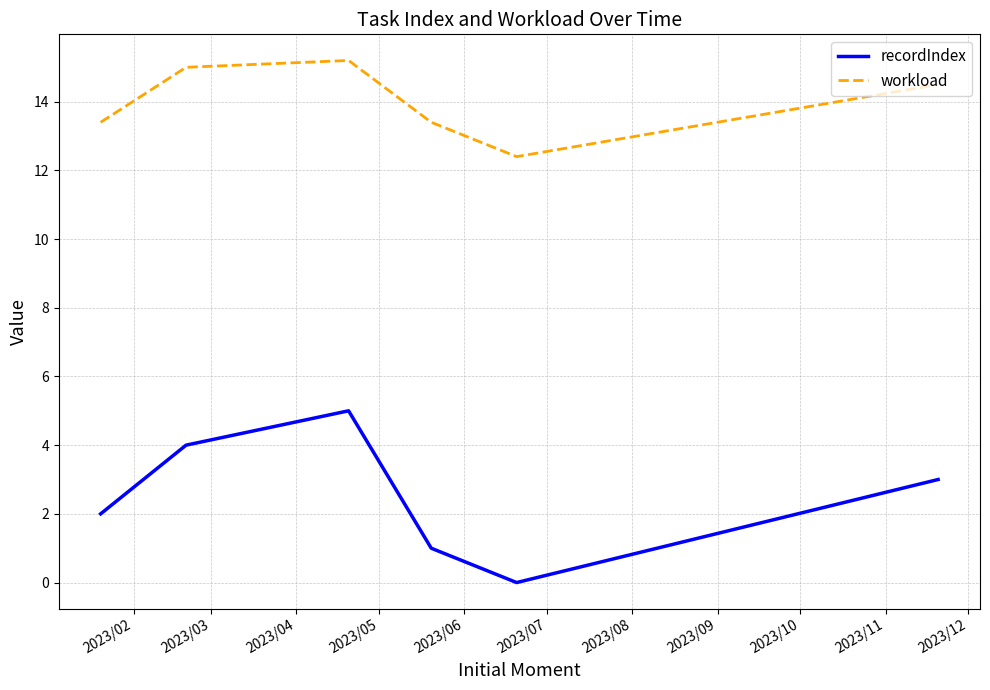

Reading left to right, transcribe all the data shown in this chart.

recordIndex: 2.0	4.0	5.0	1.0	0.0	3.0
workload: 13.4	15.0	15.2	13.4	12.4	14.5